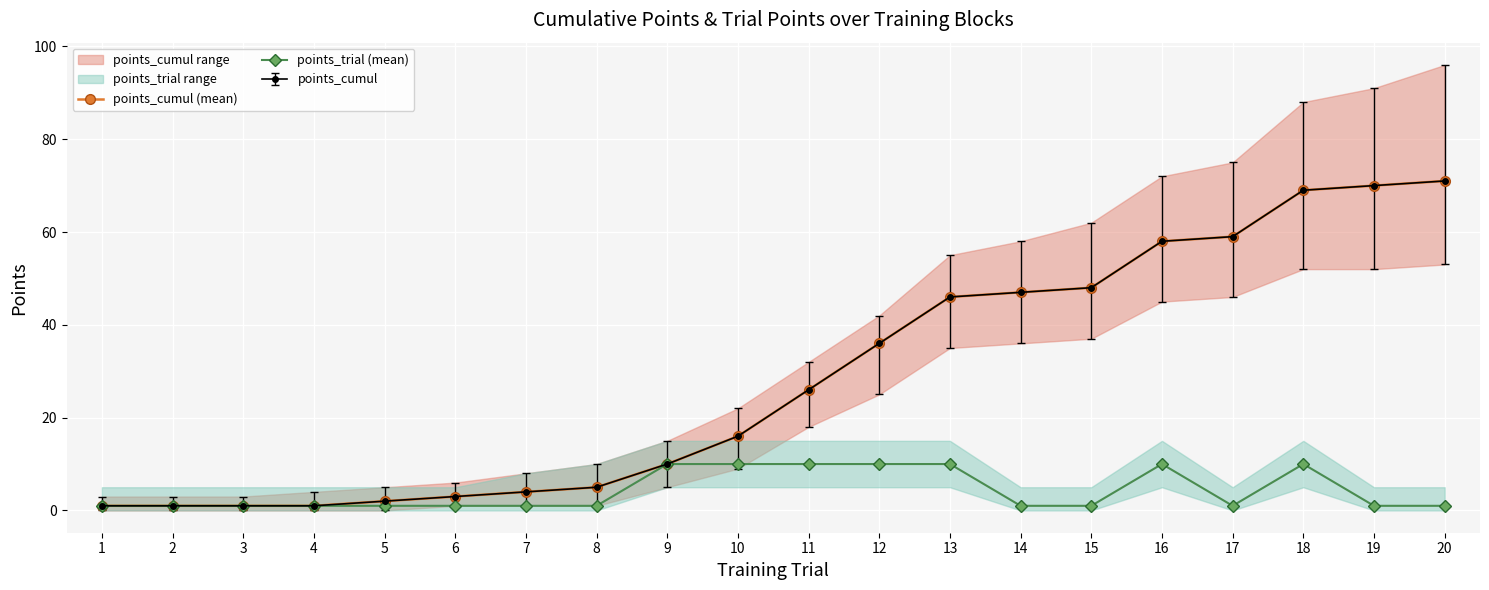

Reading left to right, transcribe all the data shown in this chart.

points_cumul (mean): 1=1	2=1	3=1	4=1	5=2	6=3	7=4	8=5	9=10	10=16	11=26	12=36	13=46	14=47	15=48	16=58	17=59	18=69	19=70	20=71
points_trial (mean): 1=1	2=1	3=1	4=1	5=1	6=1	7=1	8=1	9=10	10=10	11=10	12=10	13=10	14=1	15=1	16=10	17=1	18=10	19=1	20=1